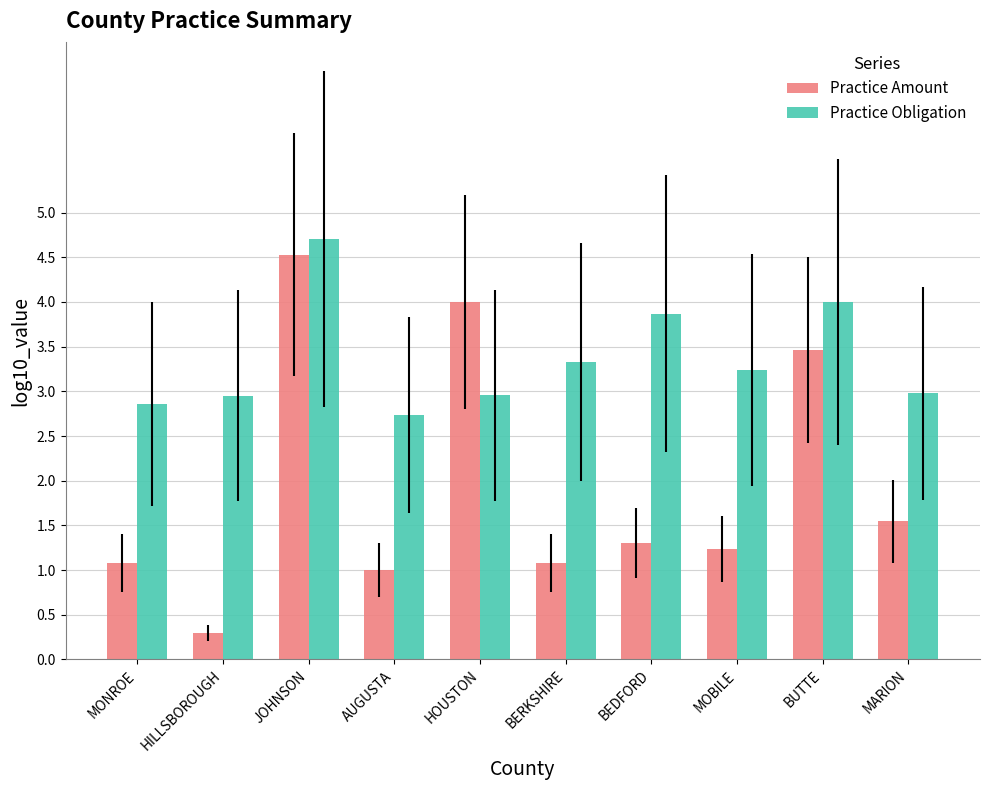

Between HILLSBOROUGH and MOBILE, which series saw the biggest shift?

Practice Amount